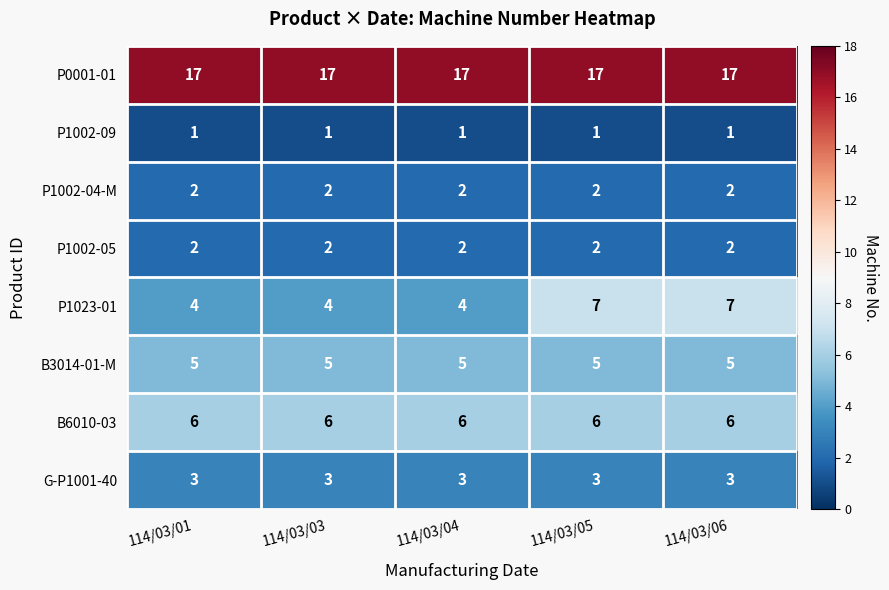

At how many categories does at least one series exceed 4?

5